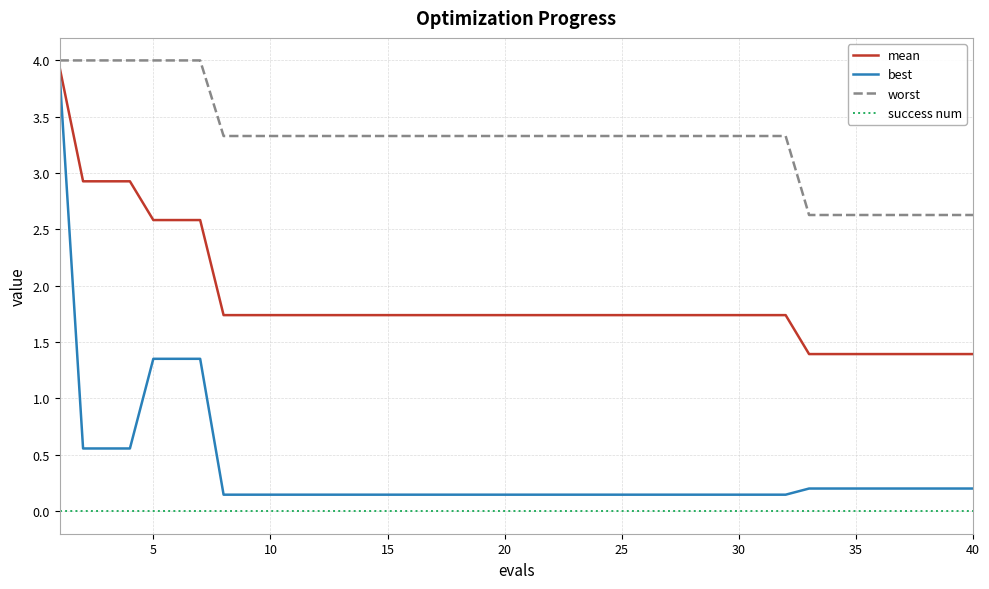

What is the greatest value displayed?

4.0